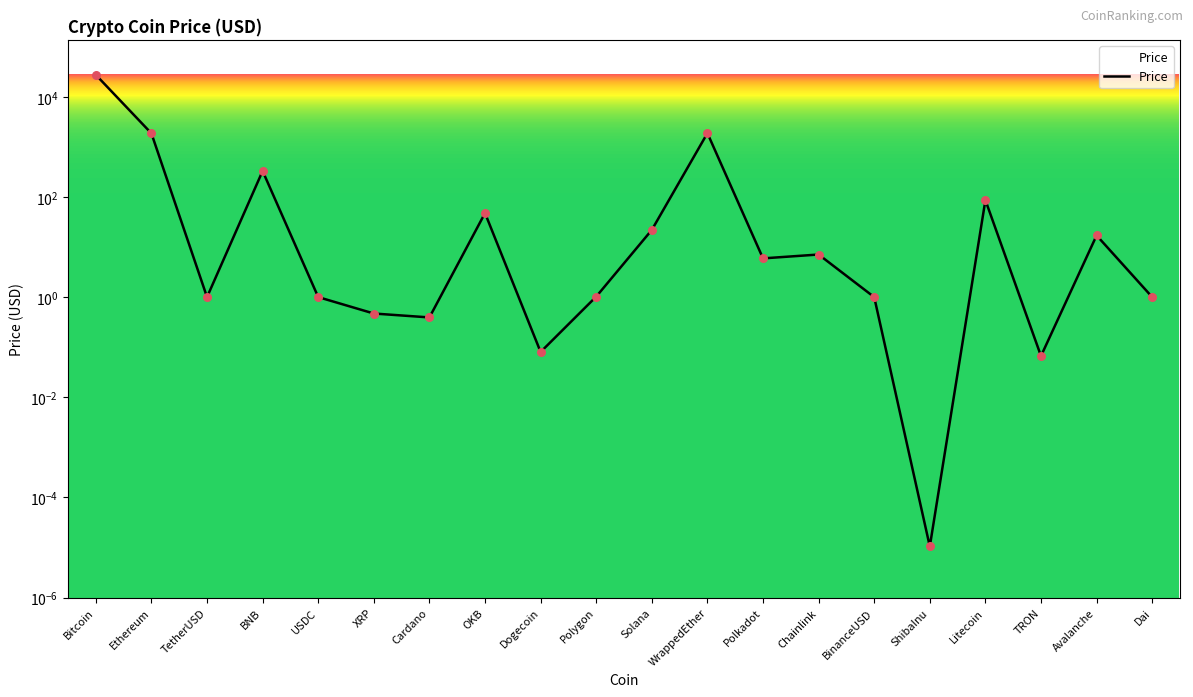

Between Cardano and WrappedEther, which is larger?

WrappedEther